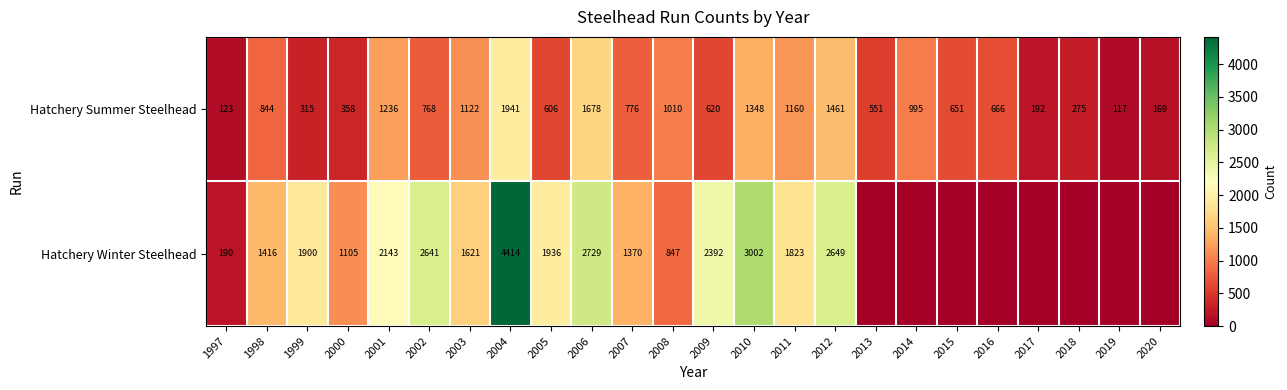

The value of Hatchery Winter Steelhead at 1998 is 2147. True or false?

False